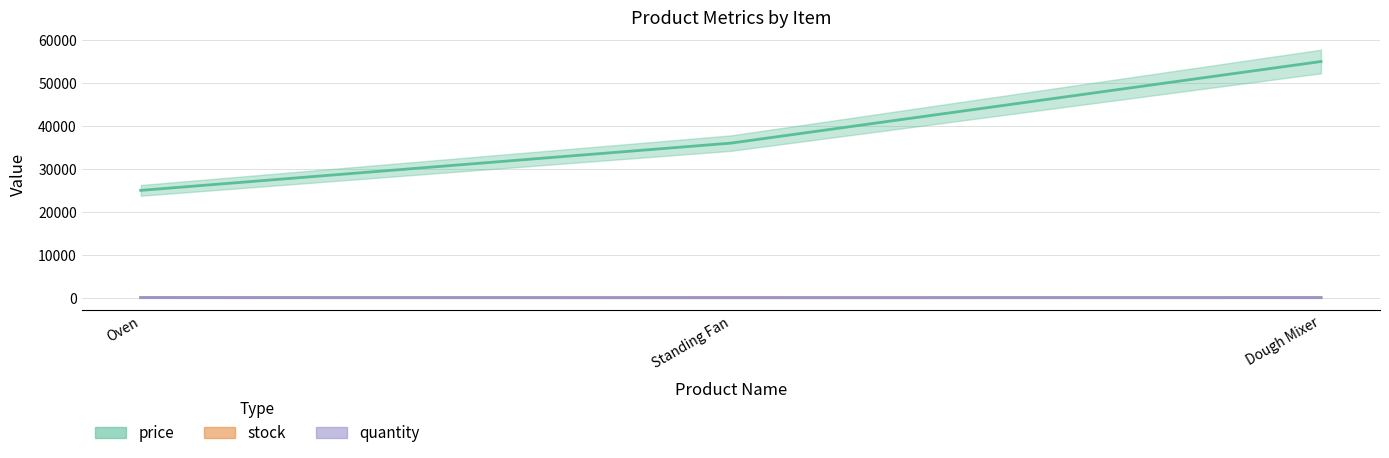

Rank the series at Standing Fan from lowest to highest value.

stock, quantity, price